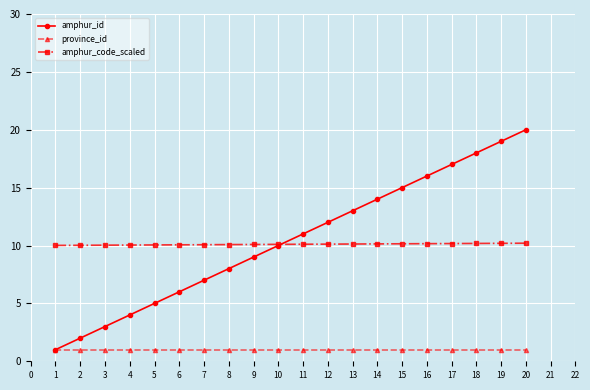

What is the total value across all series at 11?

22.1